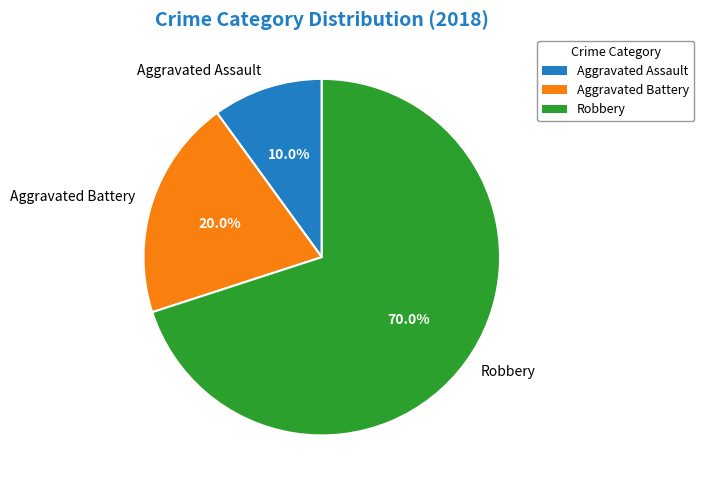

Does Robbery represent more than half of the total?

Yes